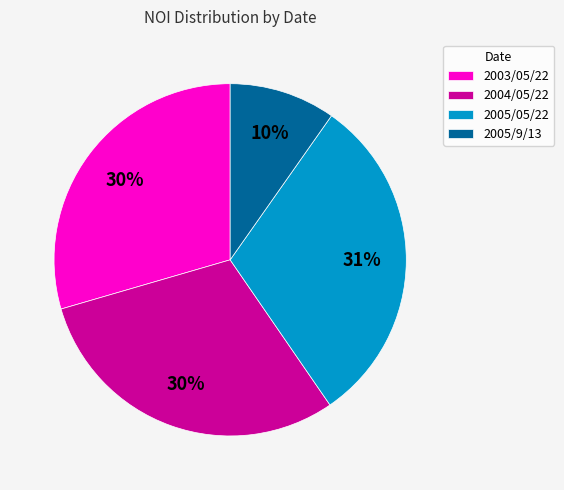

What is the ratio of the value at 2003/05/22 to the value at 2005/9/13?

3.0